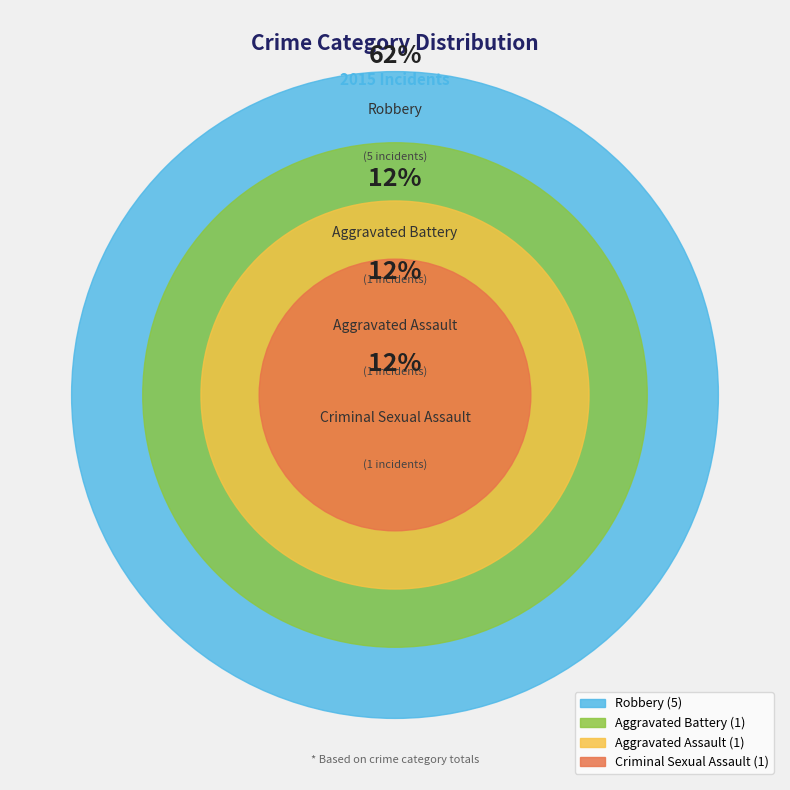

Is Robbery the majority of the pie?

Yes